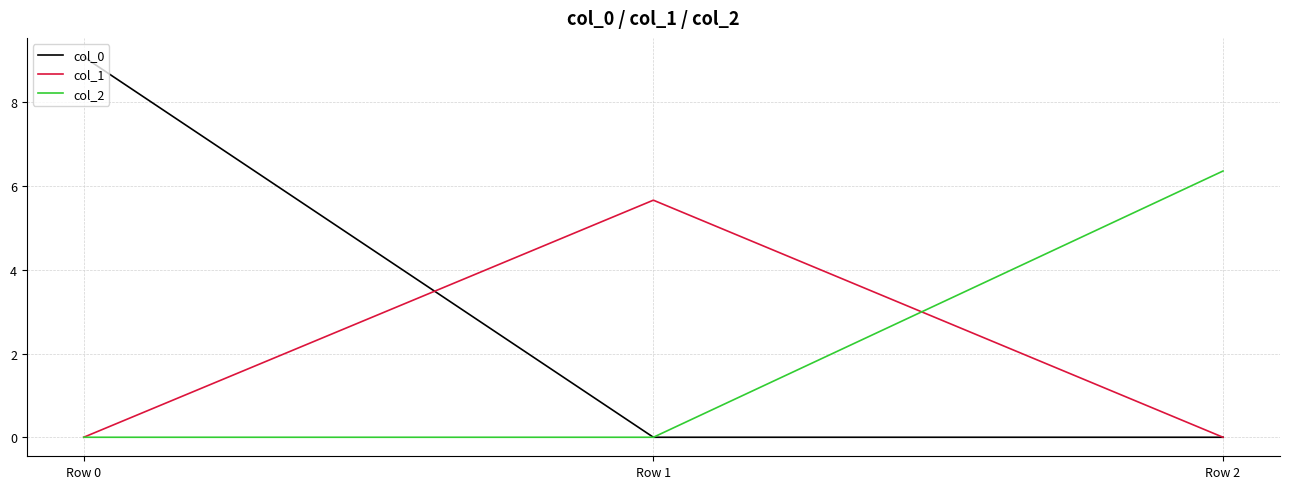

List the series in order of their overall mean, highest first.

col_0, col_2, col_1